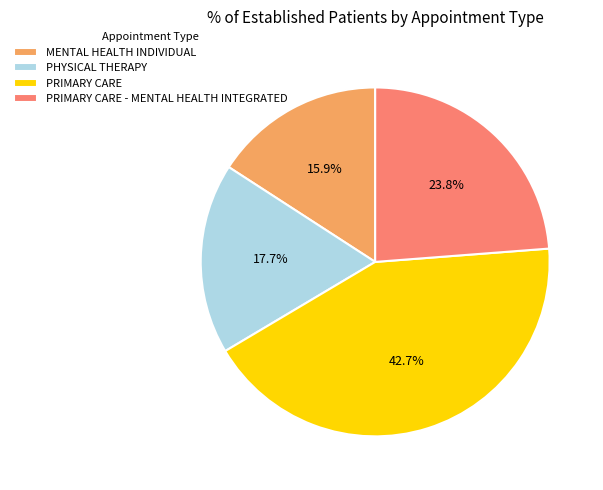

Is there any slice that represents more than half of the pie?

No